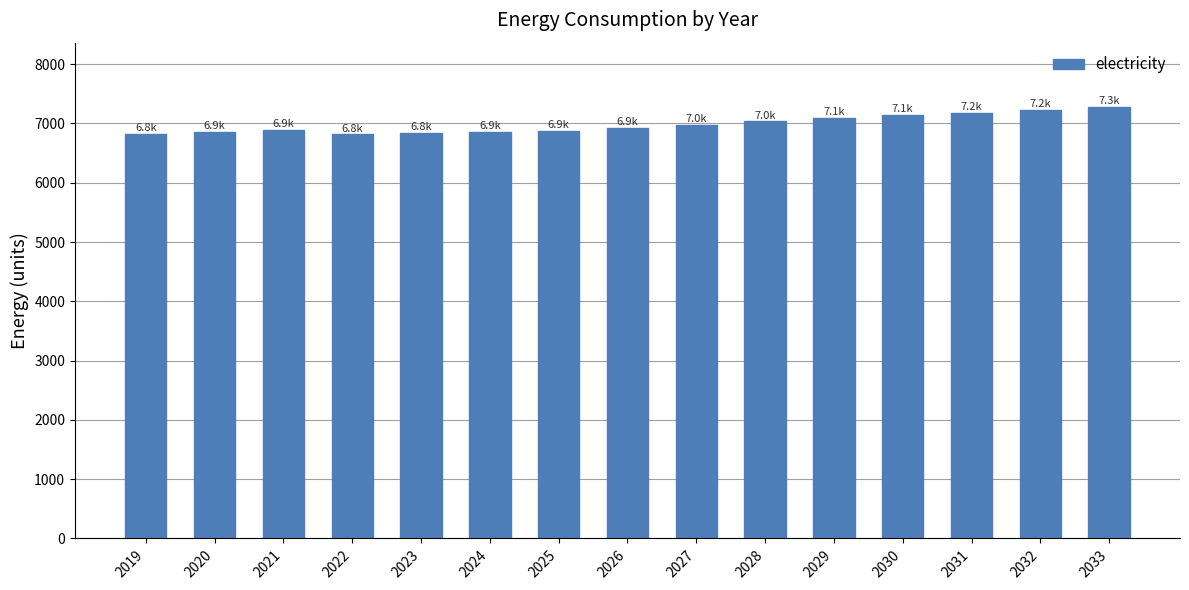

Between 2028 and 2025, which is larger?

2028